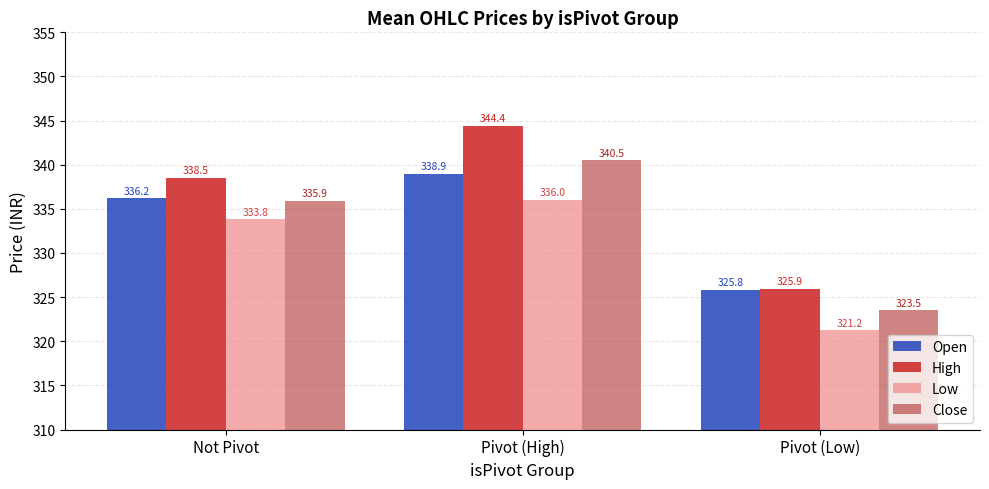

What is the label of the 3rd bar from the right?

Not Pivot